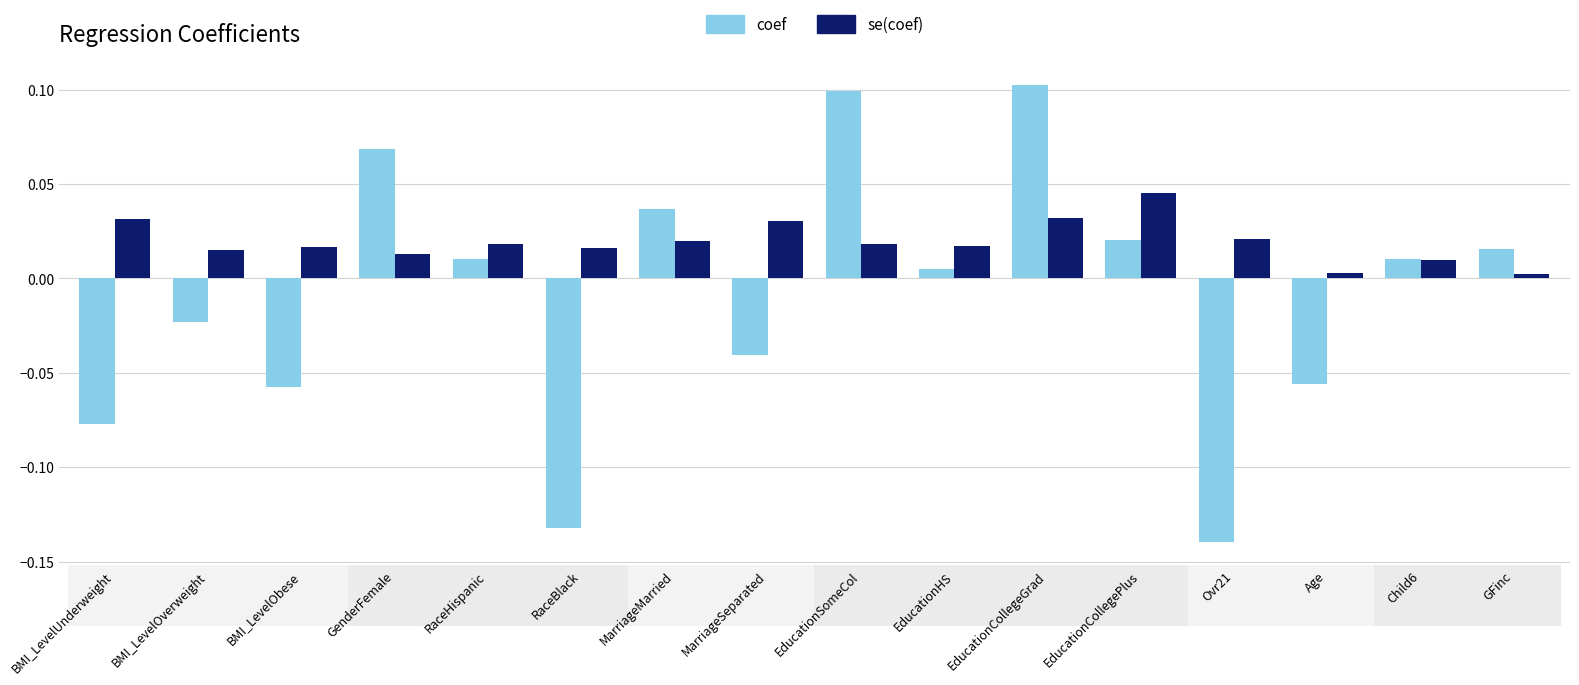

The coef series shows 0.1 at MarriageMarried. True or false?

False